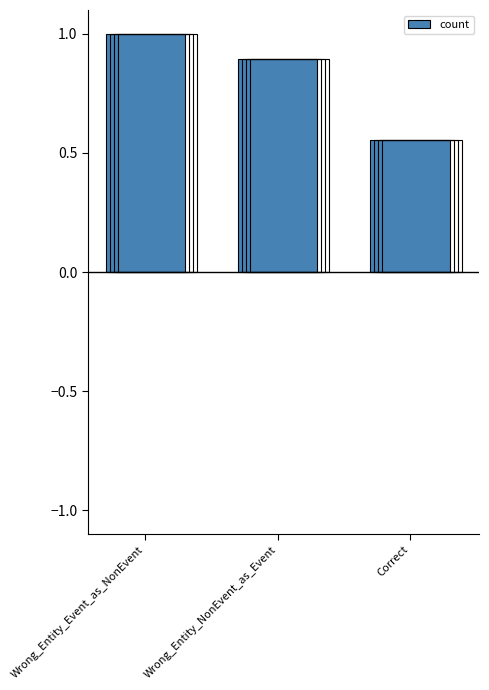

What is the approximate value at Wrong_Entity_NonEvent_as_Event?

0.9